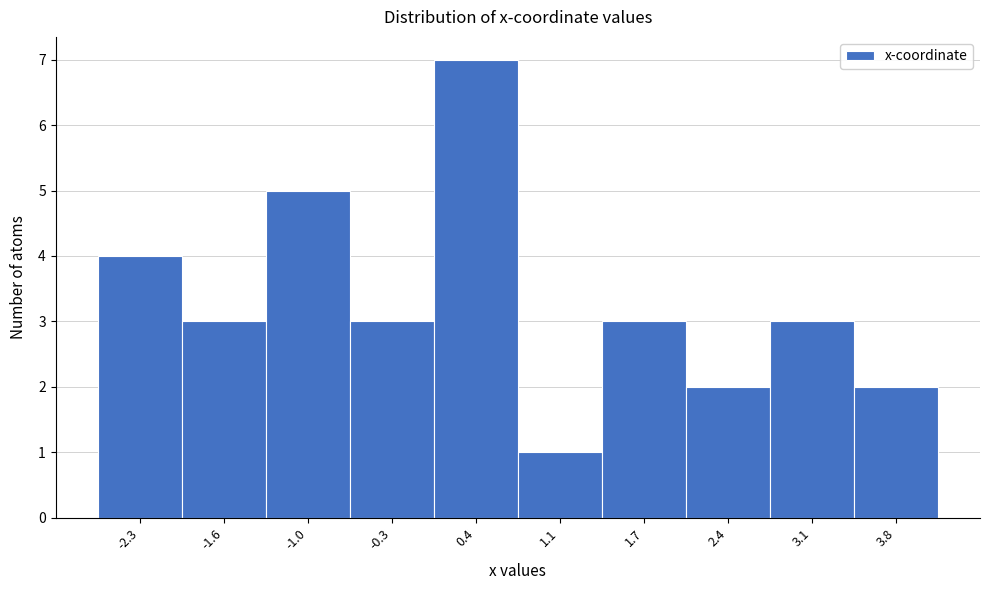

Reading right to left, list all the values displayed in this chart.

3.8=2	3.1=3	2.4=2	1.7=3	1.1=1	0.4=7	-0.3=3	-1.0=5	-1.6=3	-2.3=4